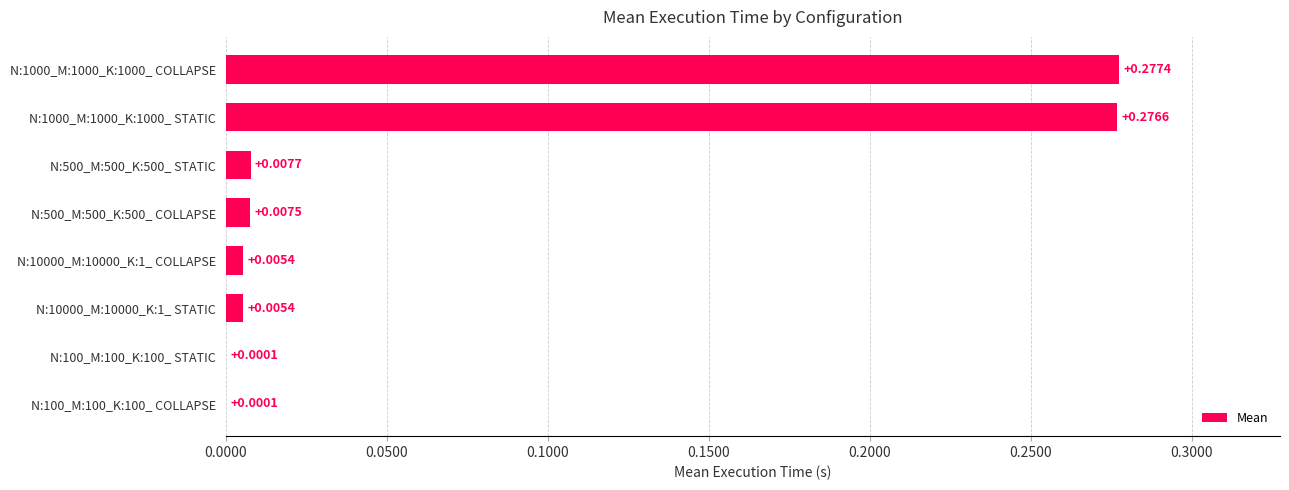

What is the average value?

0.1